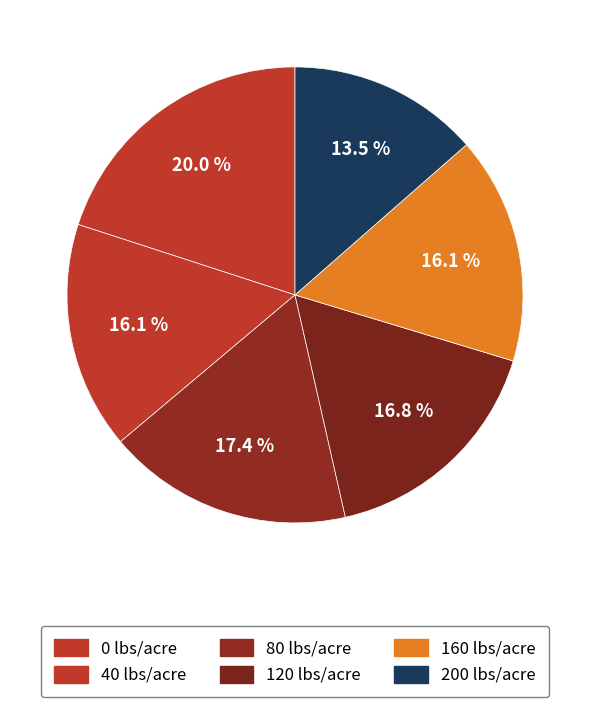

To the nearest percent, what is the average slice percentage?

17%